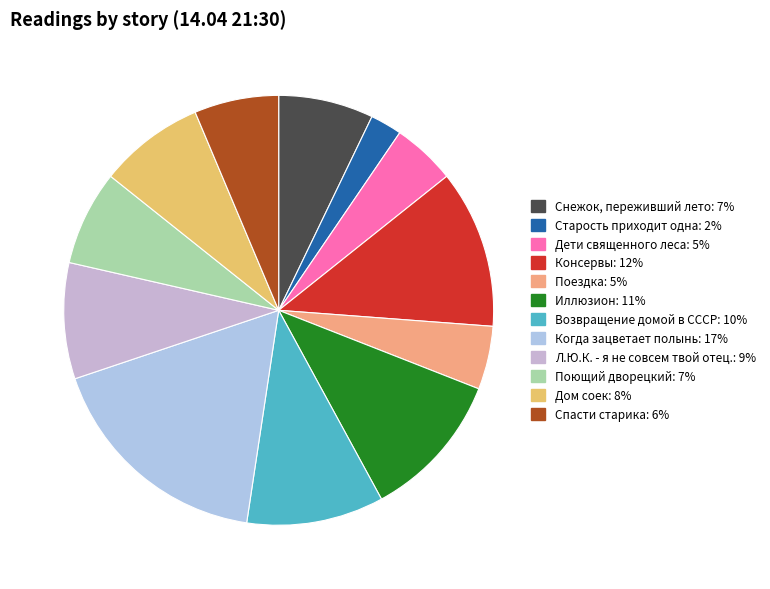

The Дом соек slice represents 1% of the pie. True or false?

False